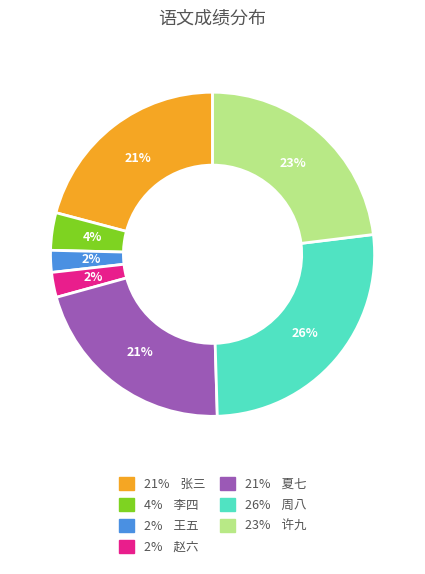

To the nearest percent, what is the difference between the largest and smallest slice percentages?

24%